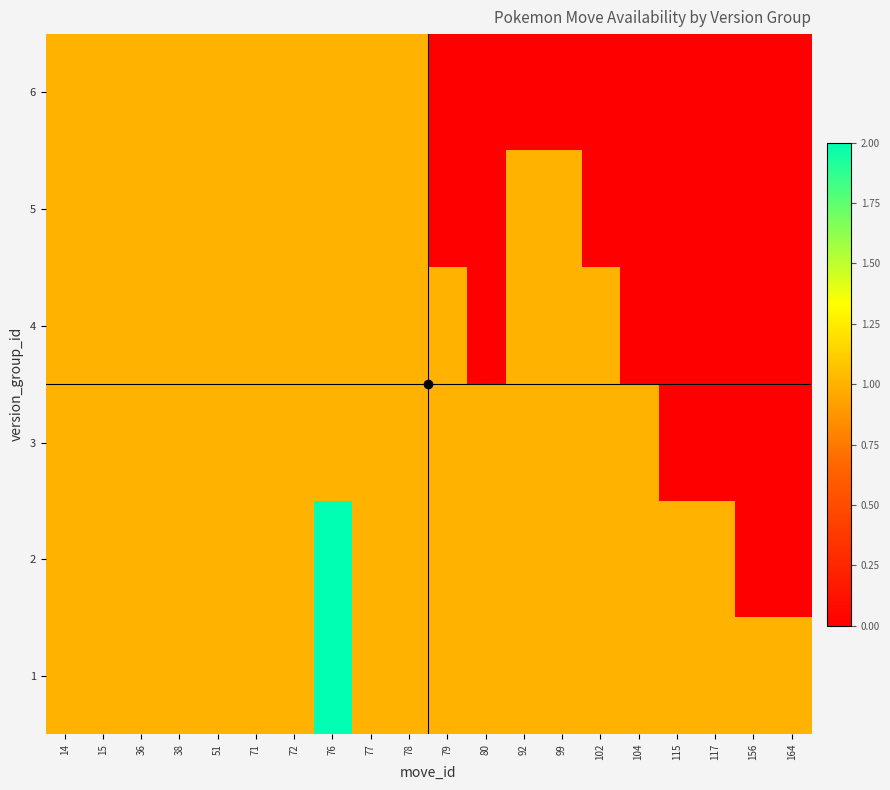

Reading left to right, what are all the values shown in this chart?

1: 14=1	15=1	36=1	38=1	51=1	71=1	72=1	76=2	77=1	78=1	79=1	80=1	92=1	99=1	102=1	104=1	115=1	117=1	156=1	164=1
2: 14=1	15=1	36=1	38=1	51=1	71=1	72=1	76=2	77=1	78=1	79=1	80=1	92=1	99=1	102=1	104=1	115=1	117=1	156=0	164=0
3: 14=1	15=1	36=1	38=1	51=1	71=1	72=1	76=1	77=1	78=1	79=1	80=1	92=1	99=1	102=1	104=1	115=0	117=0	156=0	164=0
4: 14=1	15=1	36=1	38=1	51=1	71=1	72=1	76=1	77=1	78=1	79=1	80=0	92=1	99=1	102=1	104=0	115=0	117=0	156=0	164=0
5: 14=1	15=1	36=1	38=1	51=1	71=1	72=1	76=1	77=1	78=1	79=0	80=0	92=1	99=1	102=0	104=0	115=0	117=0	156=0	164=0
6: 14=1	15=1	36=1	38=1	51=1	71=1	72=1	76=1	77=1	78=1	79=0	80=0	92=0	99=0	102=0	104=0	115=0	117=0	156=0	164=0